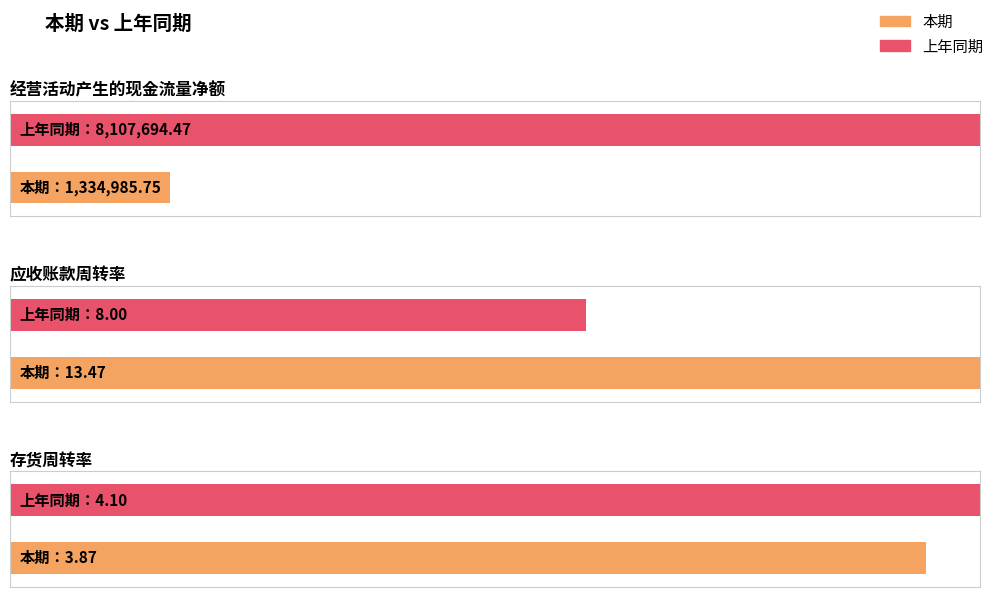

Which label corresponds to the largest value in the chart?

经营活动产生的现金流量净额